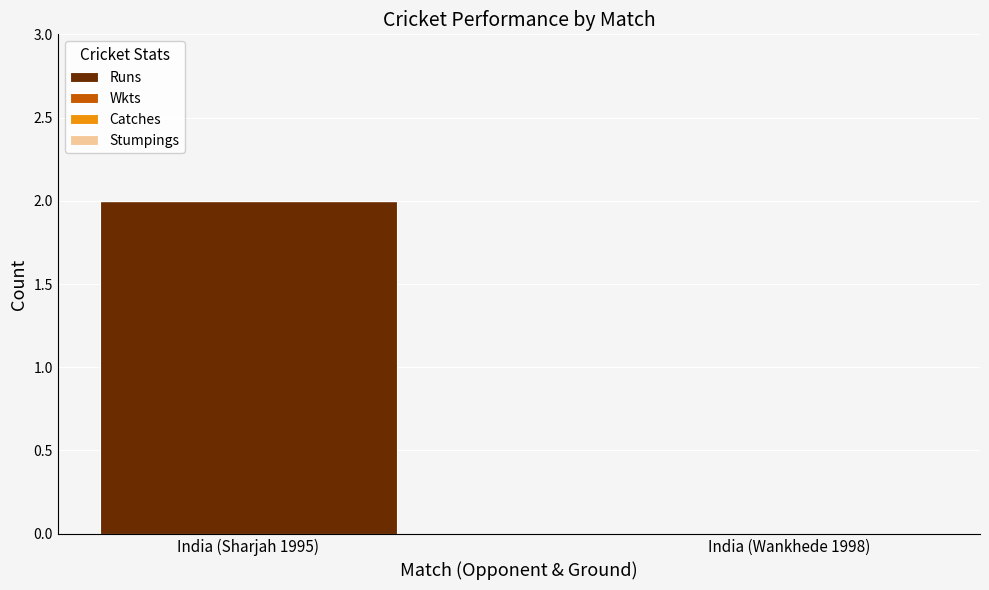

The value at India (Sharjah 1995) is 2. True or false?

True